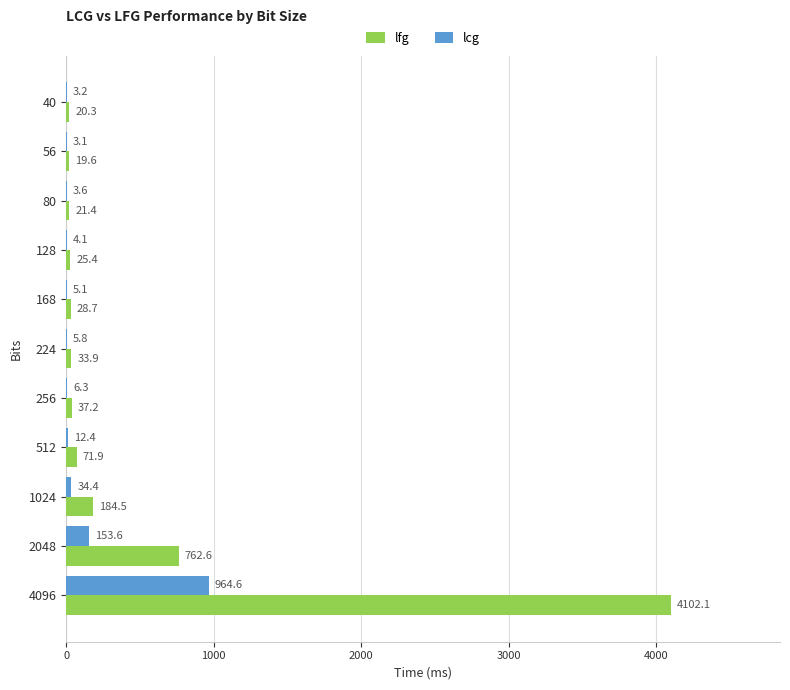

How many values in the lcg series exceed 5?

7